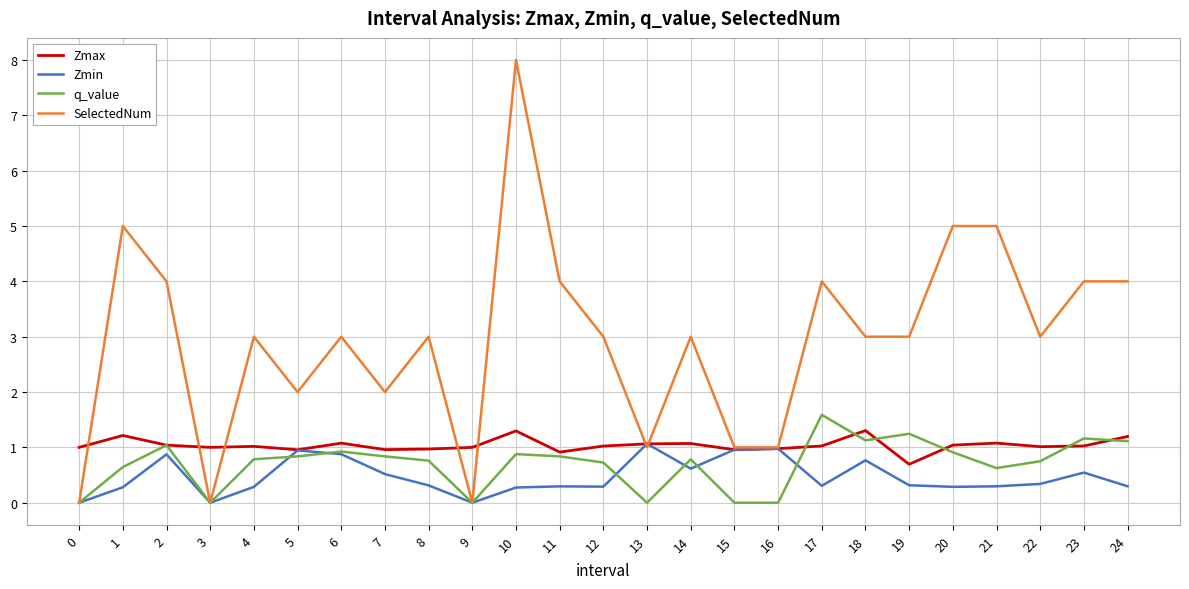

What value does the Zmax series have at 7?

1.0